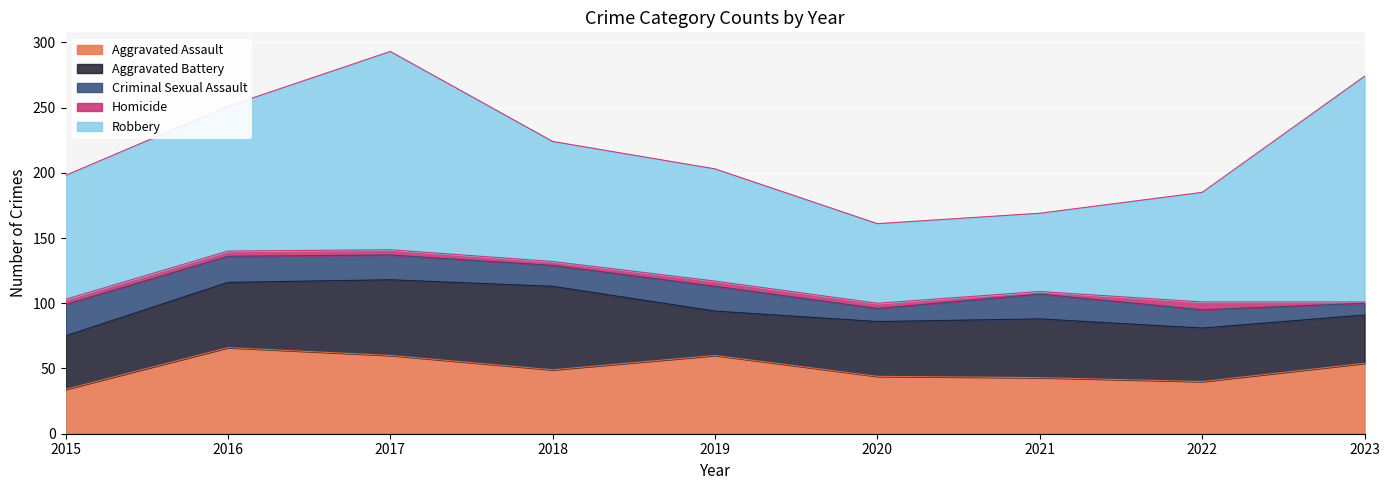

In Aggravated Battery, how many points are lower than both neighbors (excluding endpoints)?

1